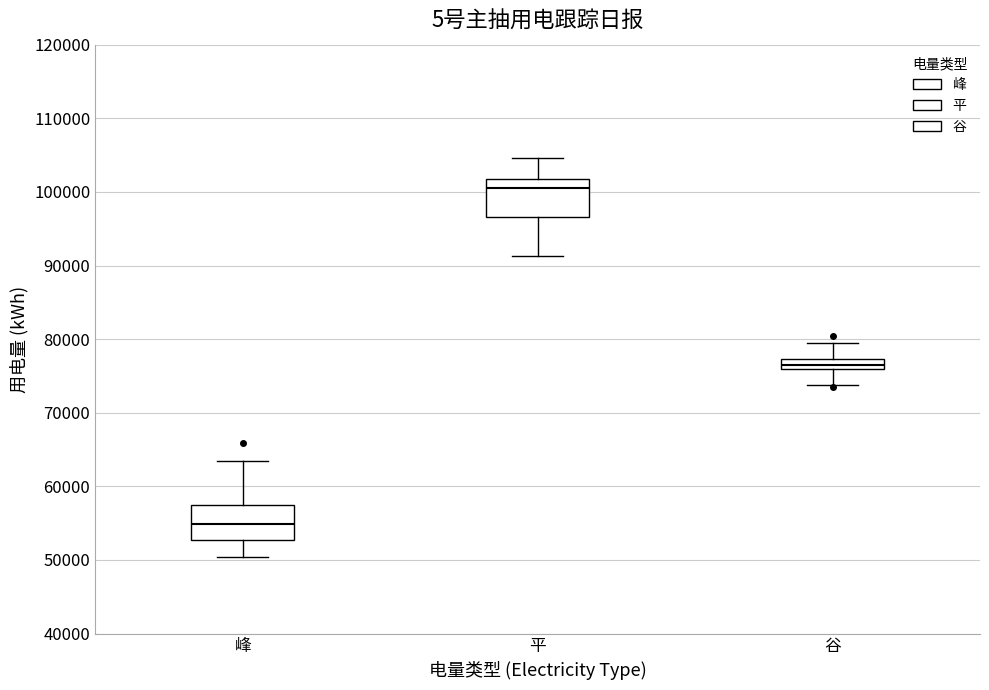

Where does the median line of the box for 平 sit on the y-axis? The values are not printed on the chart, so give them approximately, as read against the axis.

101000